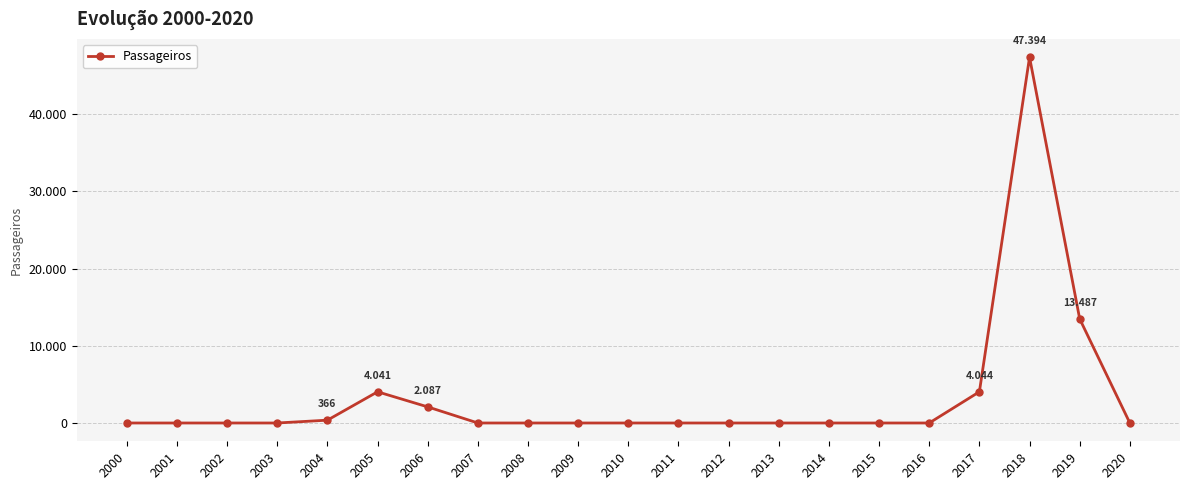

Which label corresponds to the largest value in the chart?

2018